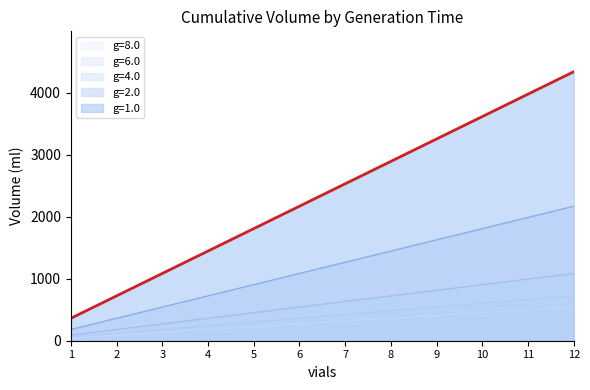

Which label corresponds to the largest value in the chart?

12